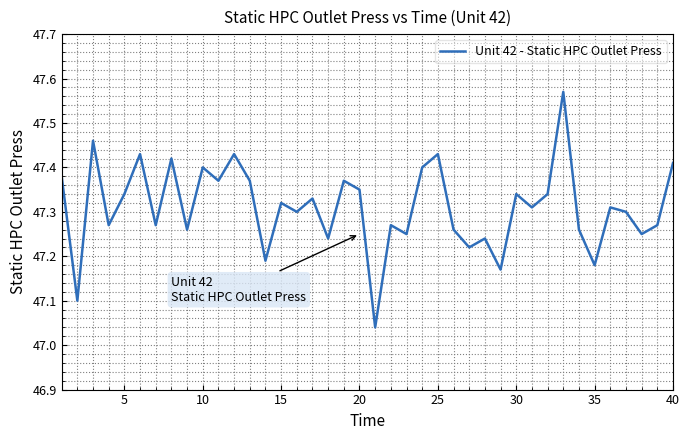

What is the difference between the maximum and minimum values?

0.5